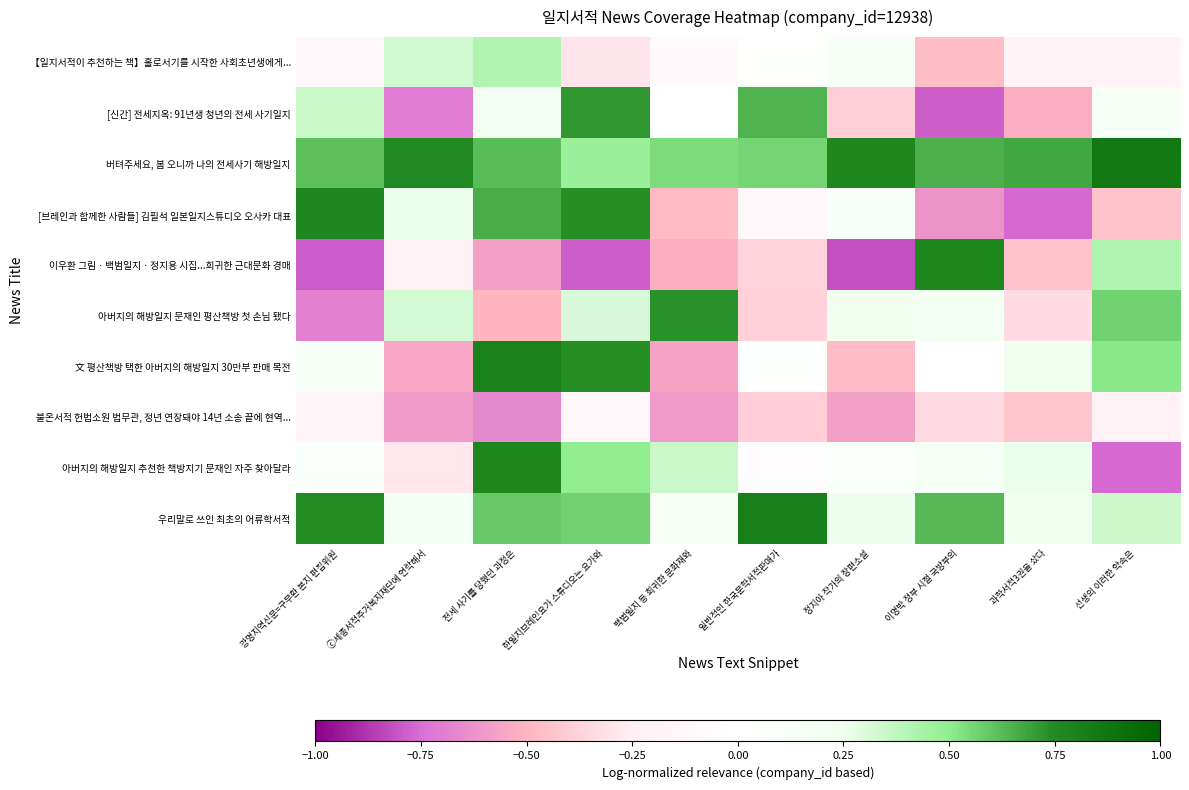

Reading left to right, what are all the values shown in this chart?

【일지서적이 추천하는 책】홀로서기를 시작한 사회초년생에게...: 광명지역신문=구무환 본지 편집위원=-0.1	ⓒ세종서적주거복지재단에 연락해서=0.3	전세 사기를 당했던 과정은=0.4	한일지브레인요가 스튜디오는 요가와=-0.3	백범일지 등 희귀한 문화재와=-0.1	일반적인 한국문학서적판매가=0.0	정지아 작가의 장편소설=0.1	이명박 정부 시절 국방부의=-0.5	과학서적3권을 샀다=-0.2	선생의 이러한 약속은=-0.2
[신간] 전세지옥: 91년생 청년의 전세 사기일지: 광명지역신문=구무환 본지 편집위원=0.3	ⓒ세종서적주거복지재단에 연락해서=-0.7	전세 사기를 당했던 과정은=0.2	한일지브레인요가 스튜디오는 요가와=0.7	백범일지 등 희귀한 문화재와=0.0	일반적인 한국문학서적판매가=0.6	정지아 작가의 장편소설=-0.4	이명박 정부 시절 국방부의=-0.8	과학서적3권을 샀다=-0.5	선생의 이러한 약속은=0.2
버텨주세요, 봄 오니까 나의 전세사기 해방일지: 광명지역신문=구무환 본지 편집위원=0.6	ⓒ세종서적주거복지재단에 연락해서=0.8	전세 사기를 당했던 과정은=0.6	한일지브레인요가 스튜디오는 요가와=0.5	백범일지 등 희귀한 문화재와=0.5	일반적인 한국문학서적판매가=0.6	정지아 작가의 장편소설=0.8	이명박 정부 시절 국방부의=0.7	과학서적3권을 샀다=0.7	선생의 이러한 약속은=0.9
[브레인과 함께한 사람들] 김필석 일본일지스튜디오 오사카 대표: 광명지역신문=구무환 본지 편집위원=0.8	ⓒ세종서적주거복지재단에 연락해서=0.3	전세 사기를 당했던 과정은=0.7	한일지브레인요가 스튜디오는 요가와=0.7	백범일지 등 희귀한 문화재와=-0.5	일반적인 한국문학서적판매가=-0.1	정지아 작가의 장편소설=0.1	이명박 정부 시절 국방부의=-0.6	과학서적3권을 샀다=-0.8	선생의 이러한 약속은=-0.4
이우환 그림ㆍ백범일지ㆍ정지용 시집...희귀한 근대문화 경매: 광명지역신문=구무환 본지 편집위원=-0.8	ⓒ세종서적주거복지재단에 연락해서=-0.2	전세 사기를 당했던 과정은=-0.6	한일지브레인요가 스튜디오는 요가와=-0.8	백범일지 등 희귀한 문화재와=-0.5	일반적인 한국문학서적판매가=-0.4	정지아 작가의 장편소설=-0.8	이명박 정부 시절 국방부의=0.8	과학서적3권을 샀다=-0.4	선생의 이러한 약속은=0.4
아버지의 해방일지 문재인 평산책방 첫 손님 됐다: 광명지역신문=구무환 본지 편집위원=-0.7	ⓒ세종서적주거복지재단에 연락해서=0.3	전세 사기를 당했던 과정은=-0.5	한일지브레인요가 스튜디오는 요가와=0.3	백범일지 등 희귀한 문화재와=0.7	일반적인 한국문학서적판매가=-0.4	정지아 작가의 장편소설=0.2	이명박 정부 시절 국방부의=0.2	과학서적3권을 샀다=-0.3	선생의 이러한 약속은=0.6
文 평산책방 택한 아버지의 해방일지 30만부 판매 목전: 광명지역신문=구무환 본지 편집위원=0.2	ⓒ세종서적주거복지재단에 연락해서=-0.6	전세 사기를 당했던 과정은=0.8	한일지브레인요가 스튜디오는 요가와=0.7	백범일지 등 희귀한 문화재와=-0.6	일반적인 한국문학서적판매가=0.0	정지아 작가의 장편소설=-0.5	이명박 정부 시절 국방부의=0.0	과학서적3권을 샀다=0.2	선생의 이러한 약속은=0.5
불온서적 헌법소원 법무관, 정년 연장돼야 14년 소송 끝에 현역...: 광명지역신문=구무환 본지 편집위원=-0.2	ⓒ세종서적주거복지재단에 연락해서=-0.6	전세 사기를 당했던 과정은=-0.7	한일지브레인요가 스튜디오는 요가와=-0.1	백범일지 등 희귀한 문화재와=-0.6	일반적인 한국문학서적판매가=-0.4	정지아 작가의 장편소설=-0.6	이명박 정부 시절 국방부의=-0.3	과학서적3권을 샀다=-0.4	선생의 이러한 약속은=-0.2
아버지의 해방일지 추천한 책방지기 문재인 자주 찾아달라: 광명지역신문=구무환 본지 편집위원=0.1	ⓒ세종서적주거복지재단에 연락해서=-0.3	전세 사기를 당했던 과정은=0.8	한일지브레인요가 스튜디오는 요가와=0.5	백범일지 등 희귀한 문화재와=0.3	일반적인 한국문학서적판매가=-0.0	정지아 작가의 장편소설=0.1	이명박 정부 시절 국방부의=0.1	과학서적3권을 샀다=0.3	선생의 이러한 약속은=-0.8
우리말로 쓰인 최초의 어류학서적: 광명지역신문=구무환 본지 편집위원=0.7	ⓒ세종서적주거복지재단에 연락해서=0.2	전세 사기를 당했던 과정은=0.6	한일지브레인요가 스튜디오는 요가와=0.6	백범일지 등 희귀한 문화재와=0.1	일반적인 한국문학서적판매가=0.8	정지아 작가의 장편소설=0.3	이명박 정부 시절 국방부의=0.6	과학서적3권을 샀다=0.2	선생의 이러한 약속은=0.3